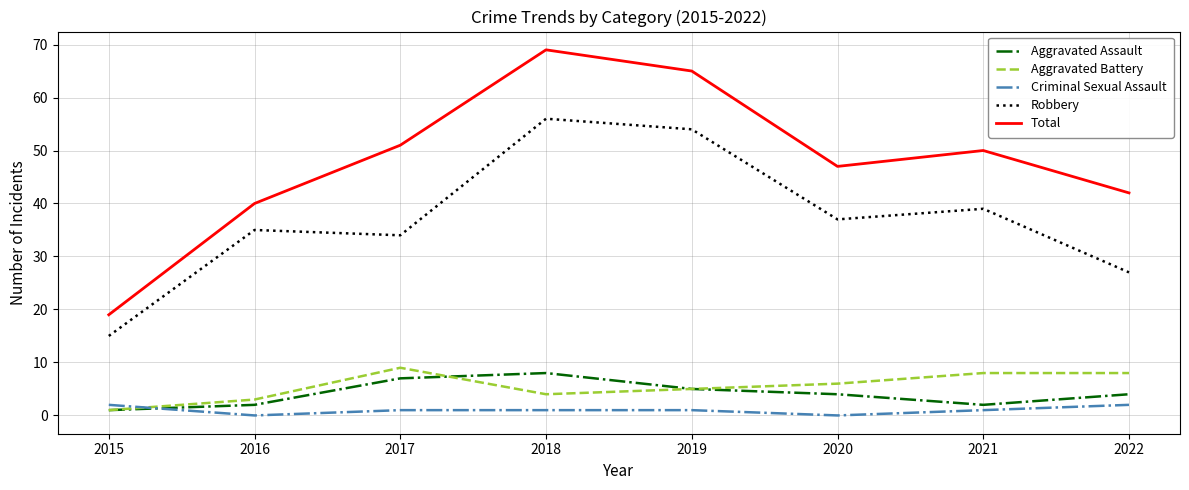

True or false: Total and Aggravated Battery cross at least once.

False